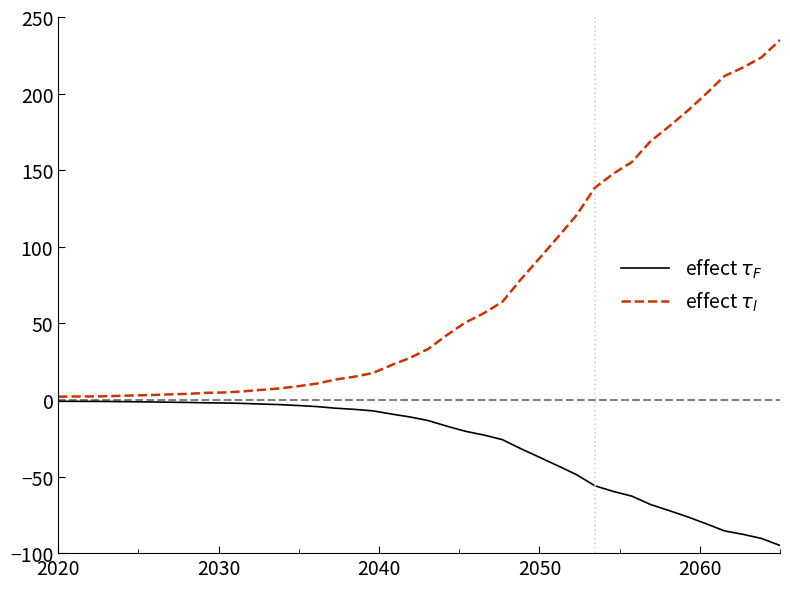

List the series in order of their overall mean, lowest first.

effect $\tau_F$, effect $\tau_l$